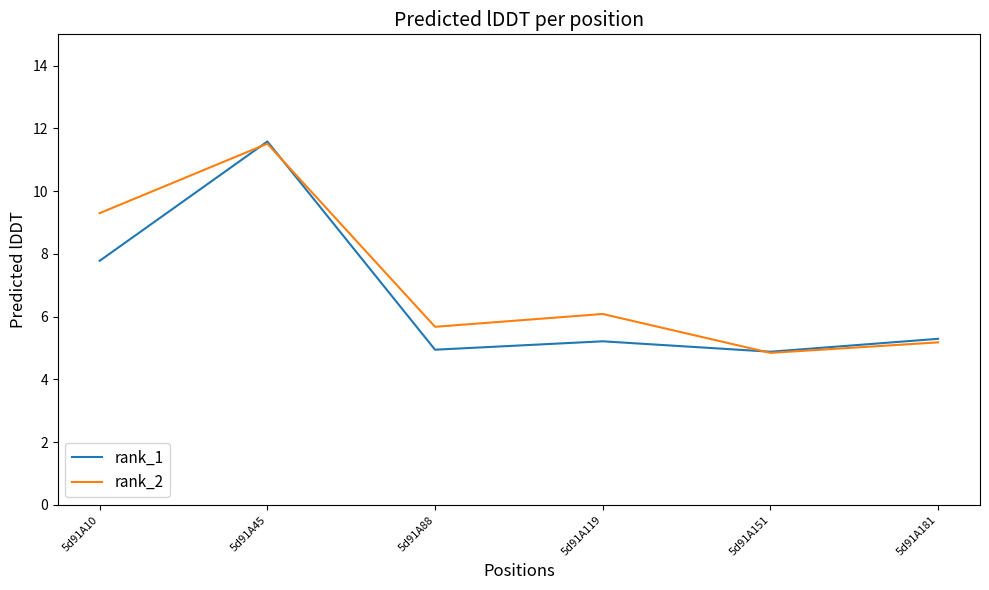

The rank_1 series shows 11.6 at 5d91A45. True or false?

True